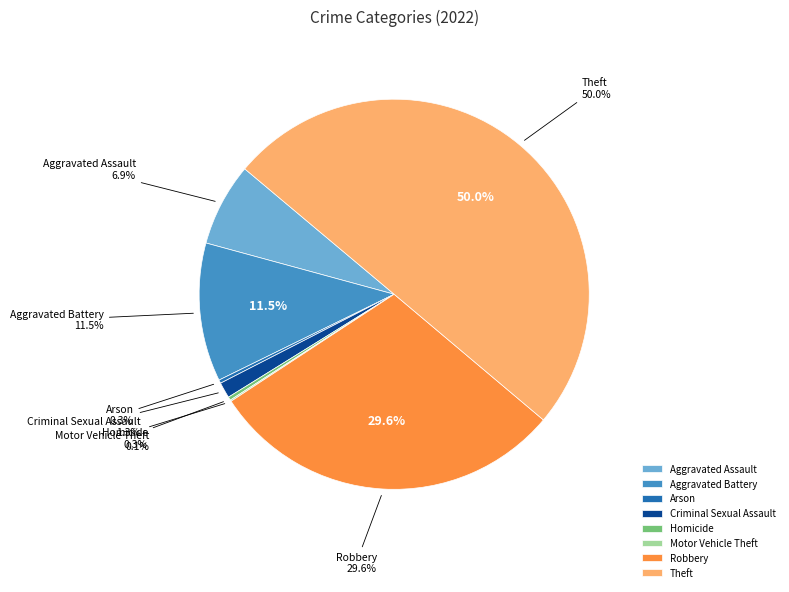

To the nearest percent, what is the difference between the largest and smallest slice percentages?

50%